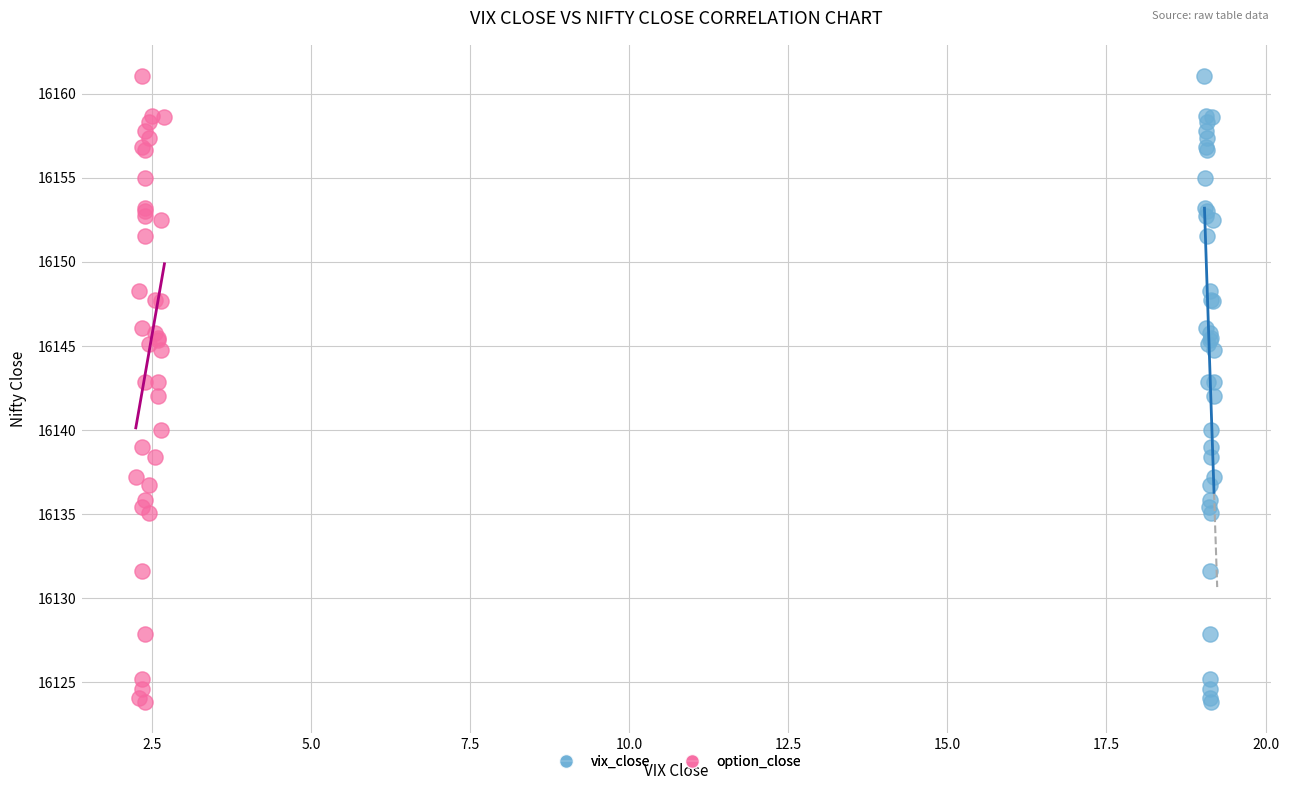

What are all the series names shown in the legend?

vix_close, option_close